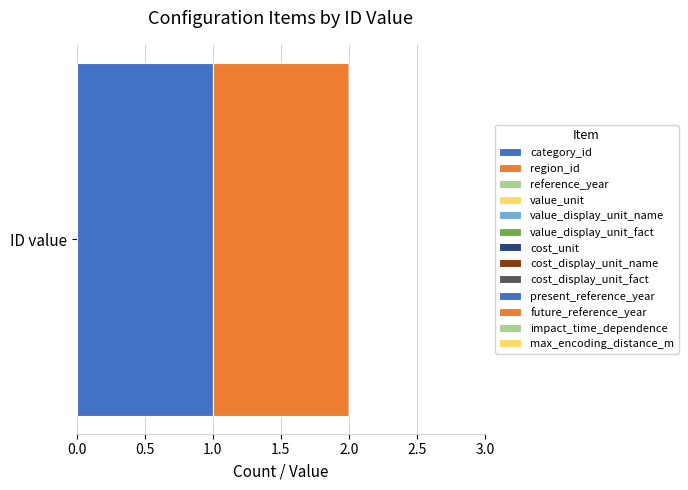

What is the sum of all values?

2